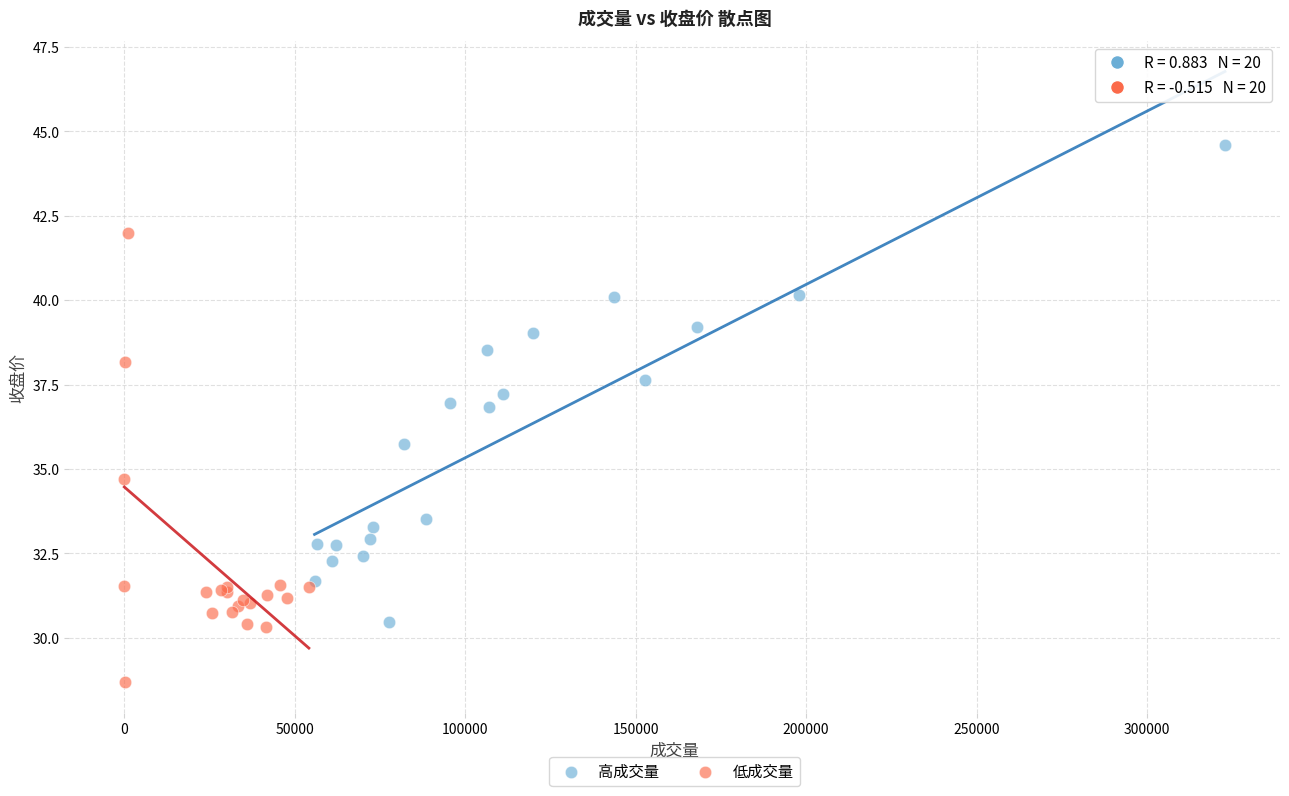

Which series contains the lowest Y value?

低成交量